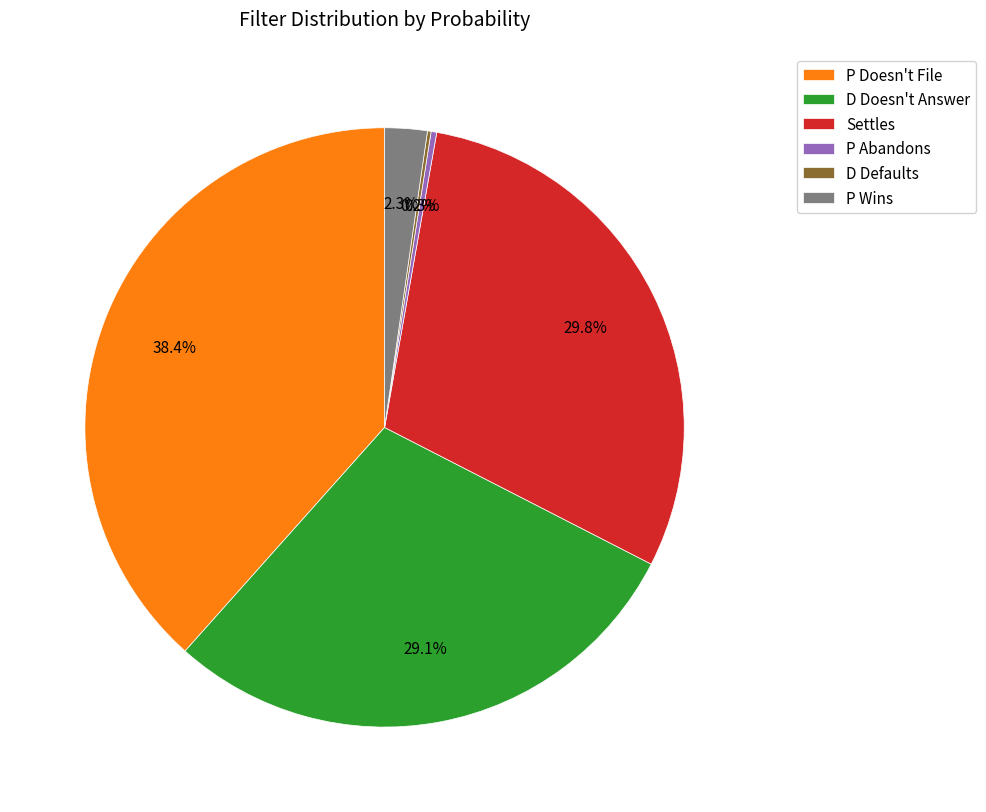

Does P Abandons account for over 50% of the chart?

No